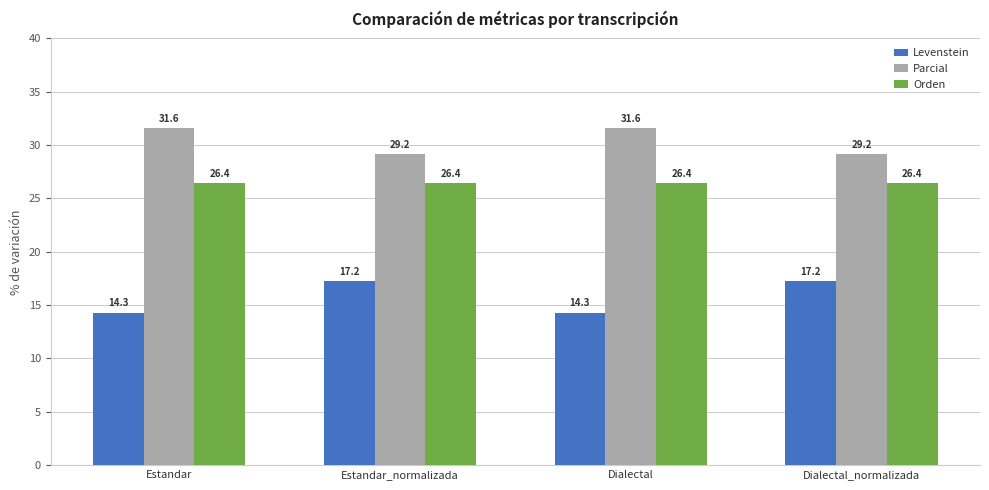

Is it true that Parcial equals 31.6 at Estandar?

True